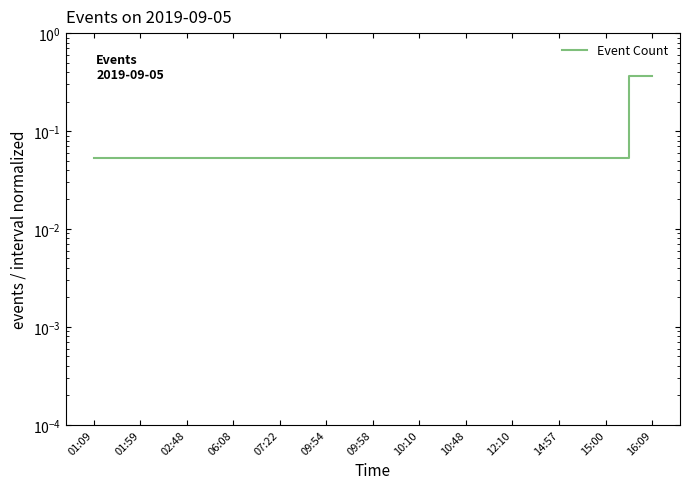

What value does the data have at 15:00?

0.1